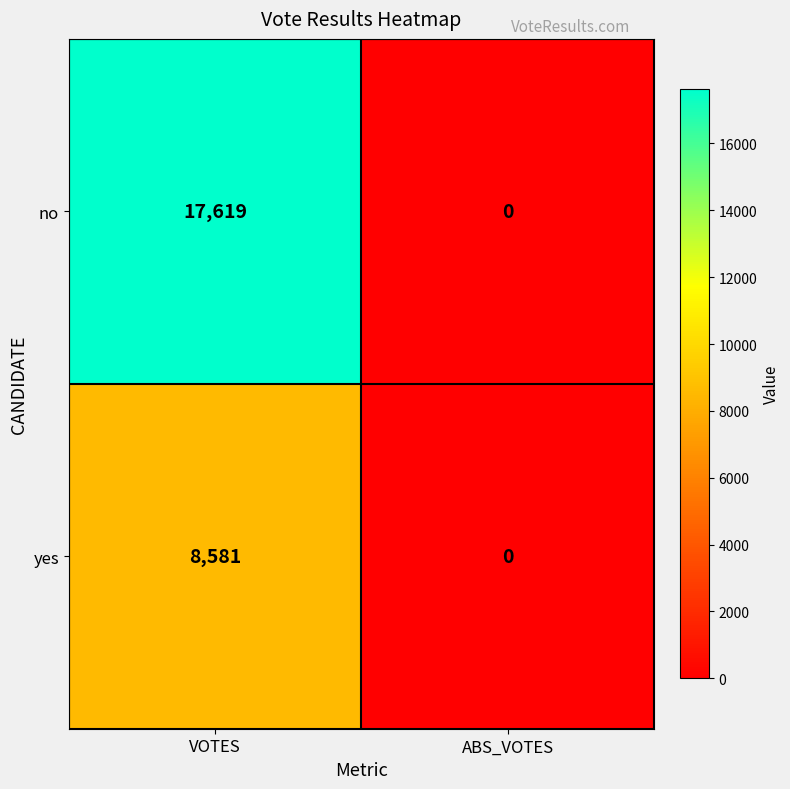

Which series has the largest total across all categories?

no